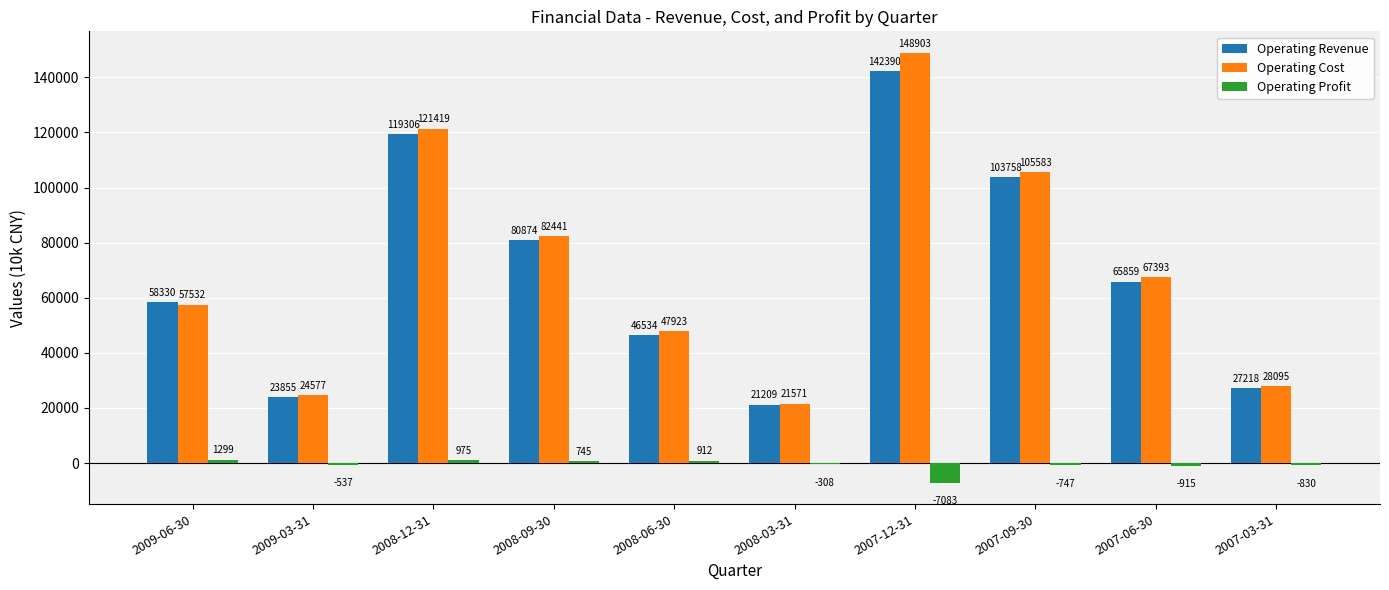

At which category is the sum across all series the highest?

2007-12-31